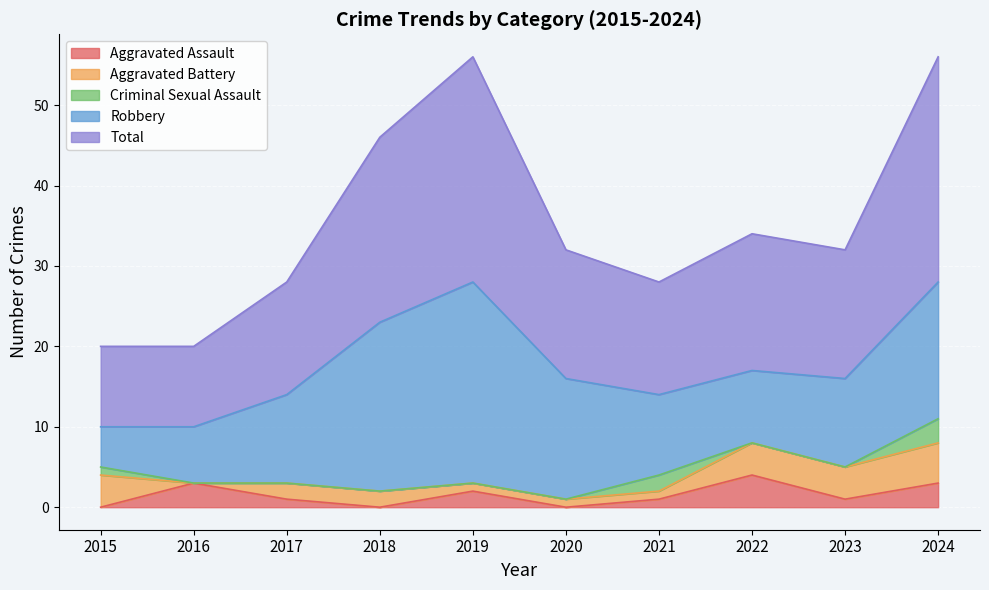

Reading right to left, what are all the values shown in this chart?

Aggravated Assault: 3	1	4	1	0	2	0	1	3	0
Aggravated Battery: 5	4	4	1	1	1	2	2	0	4
Criminal Sexual Assault: 3	0	0	2	0	0	0	0	0	1
Robbery: 17	11	9	10	15	25	21	11	7	5
Total: 28	16	17	14	16	28	23	14	10	10